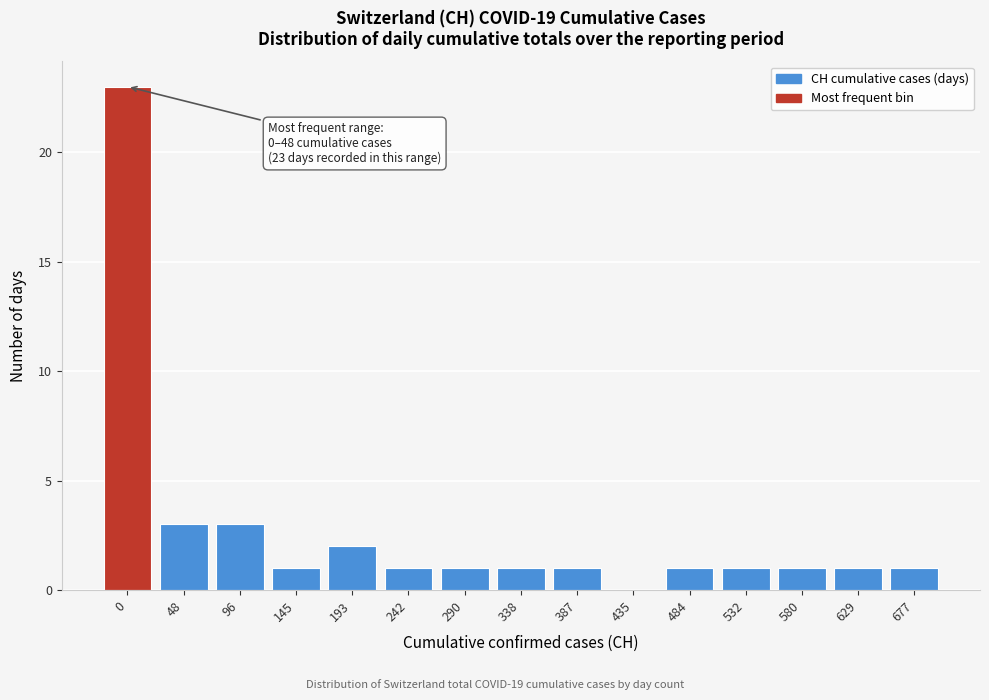

Reading right to left, what are all the values shown in this chart?

677=1	629=1	580=1	532=1	484=1	435=0	387=1	338=1	290=1	242=1	193=2	145=1	96=3	48=3	0=23